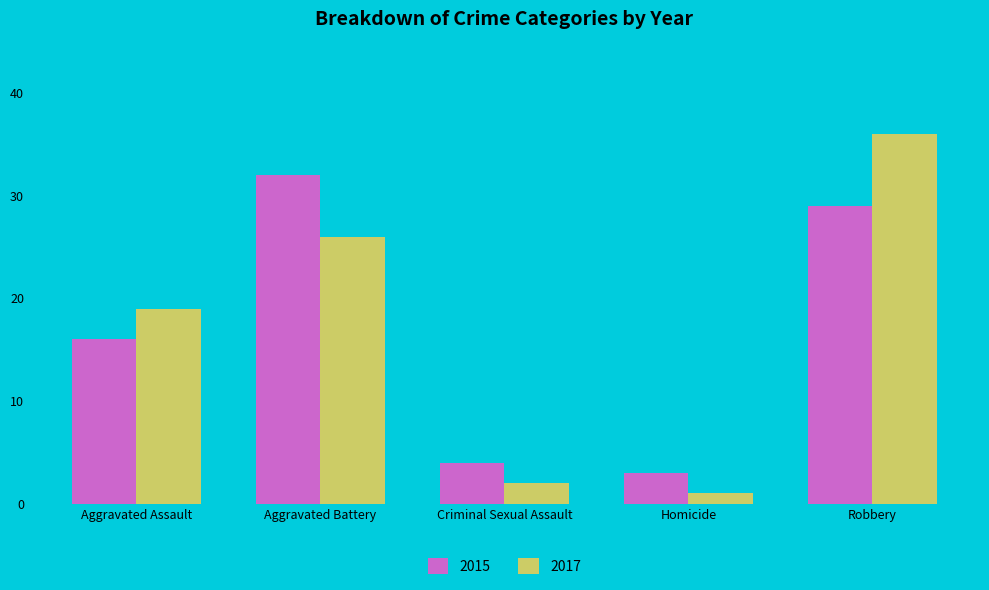

What are all the series names shown in the legend?

2015, 2017